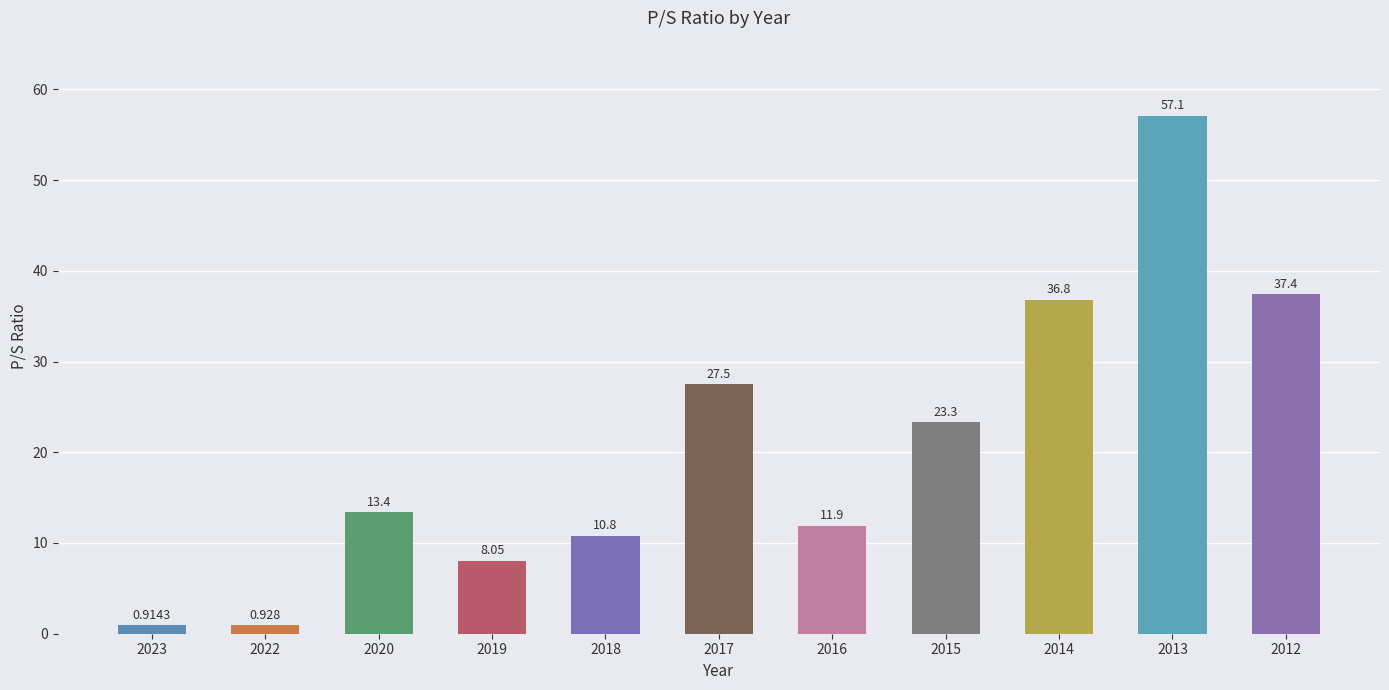

What is the change in value from 2020 to 2017?

+14.1